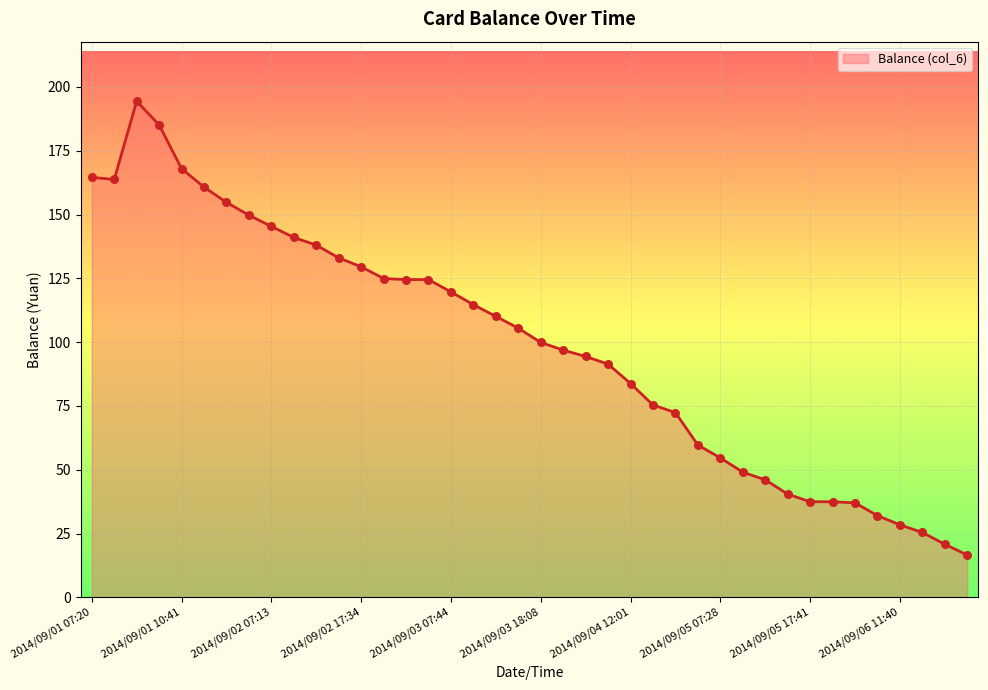

What is the maximum value shown in the chart?

194.4